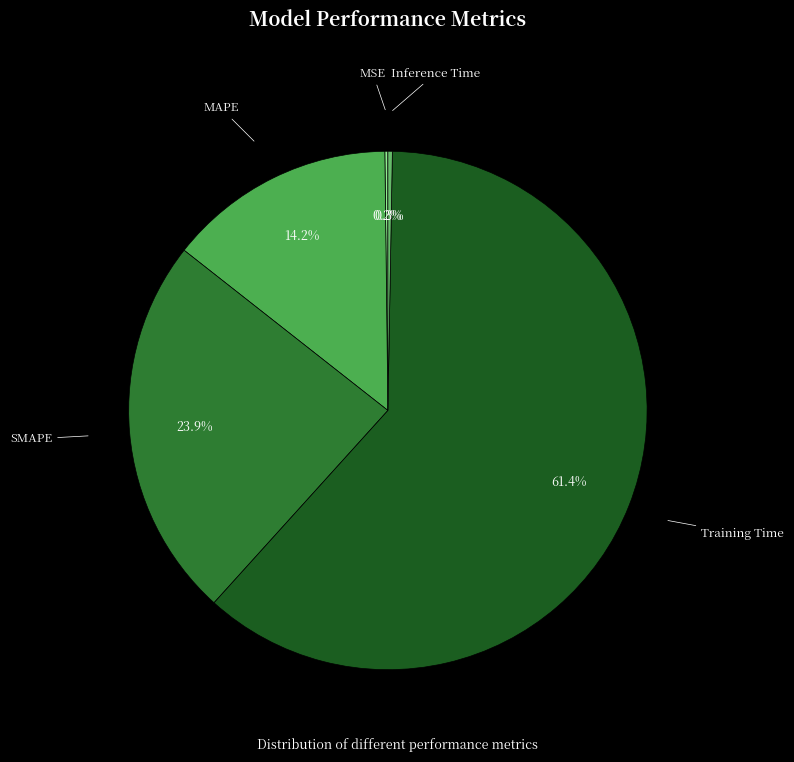

Combined, do SMAPE and Training Time account for over 50%?

Yes